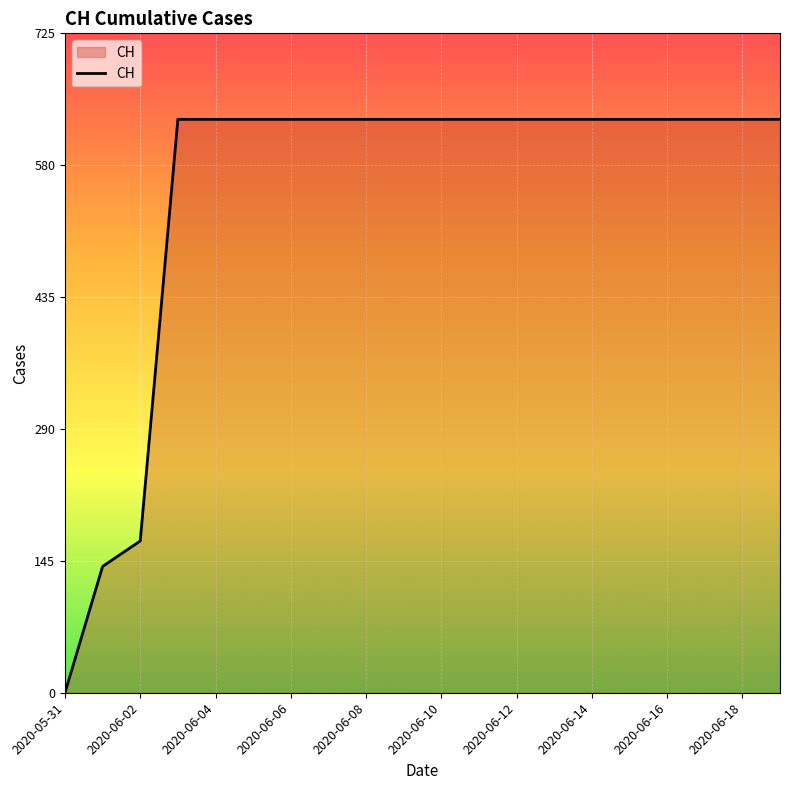

What is the difference between the maximum and minimum values?

631